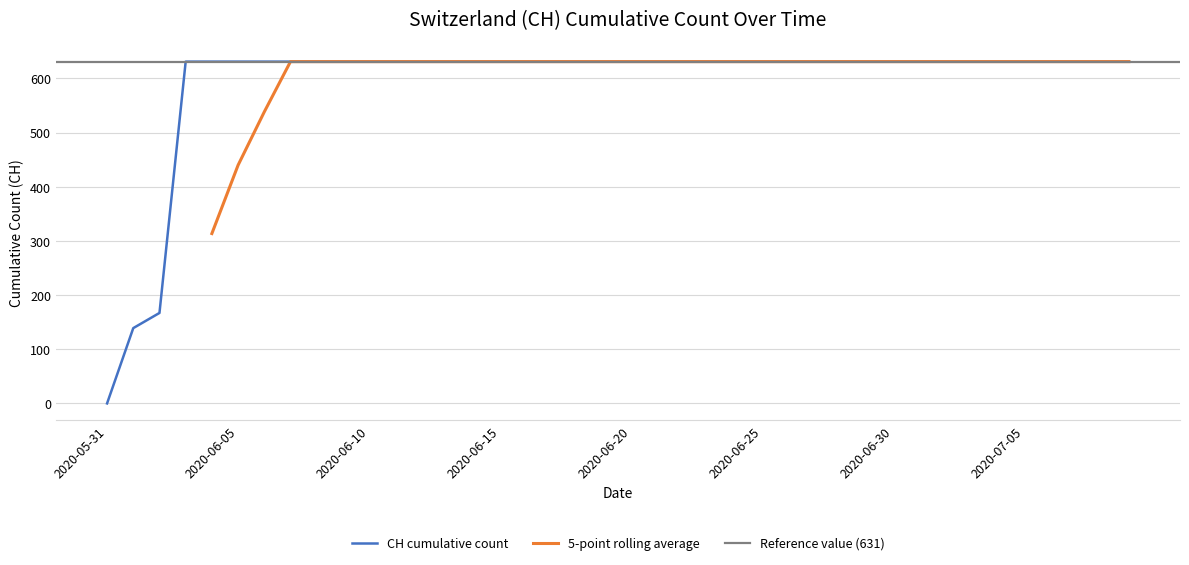

True or false: the data has more than 2 interior local peaks.

False